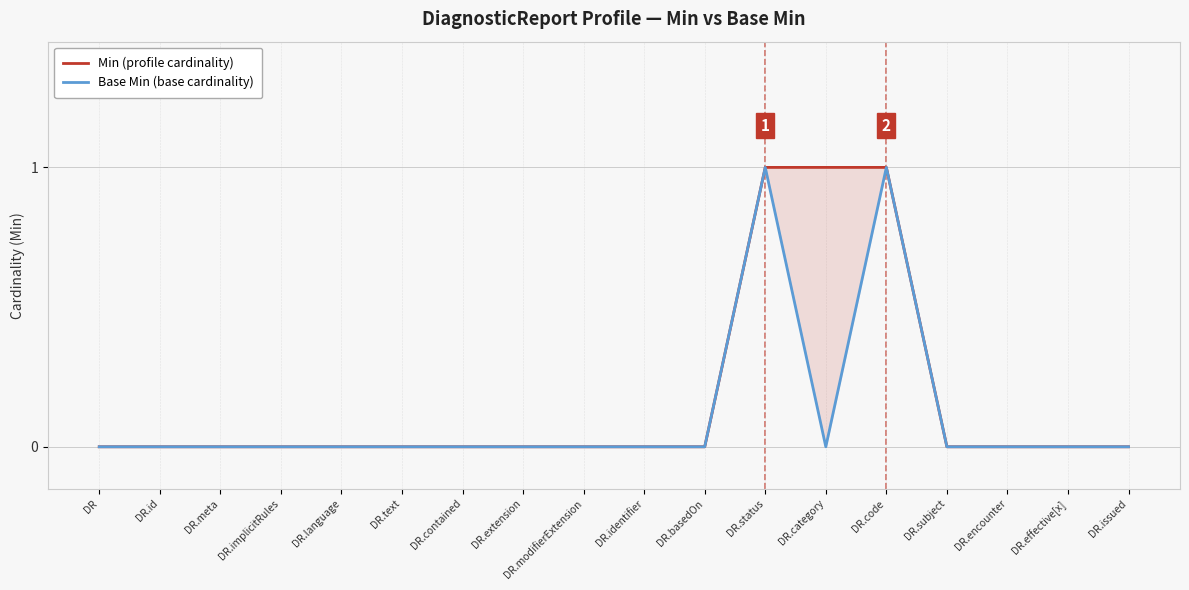

What position from the right is DR.modifierExtension?

10